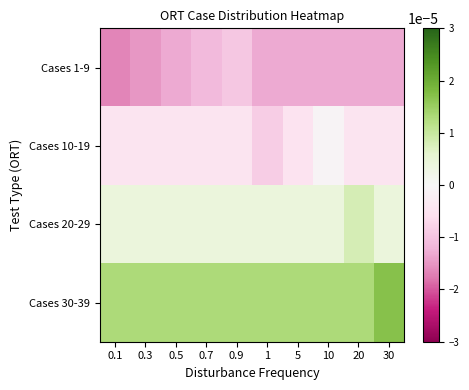

Which series has the largest range (max minus min)?

Cases 10-19